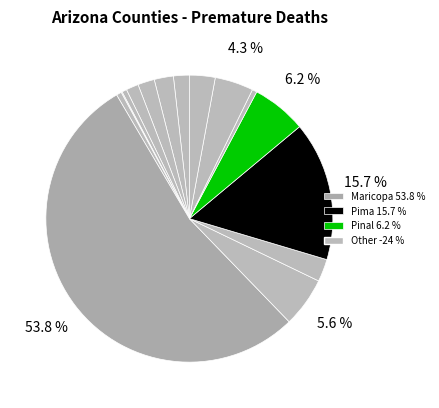

How many segments does this pie chart have?

15